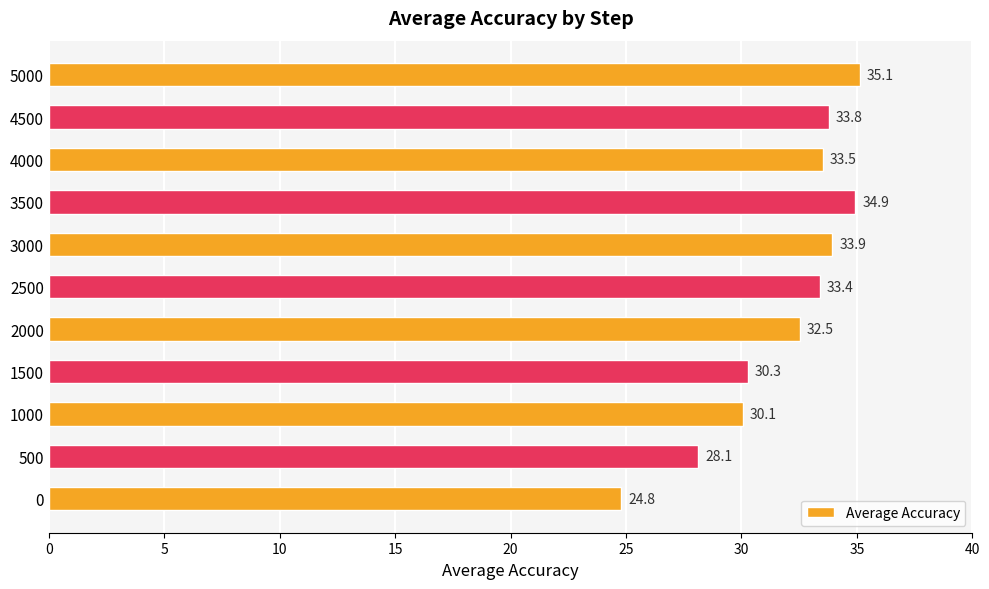

Which category has the highest value across all series?

5000